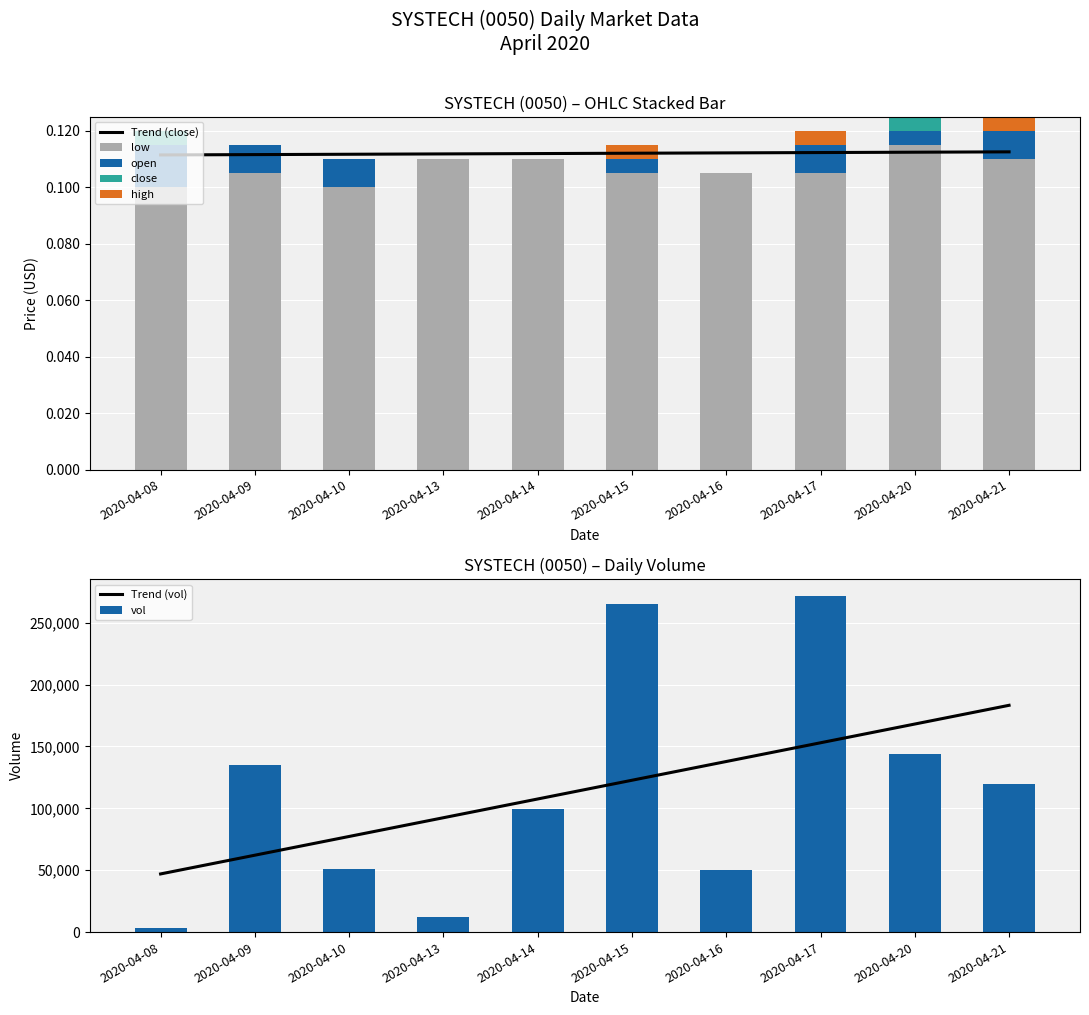

Reading left to right, transcribe all the data shown in this chart.

open: 2020-04-08=0.1	2020-04-09=0.1	2020-04-10=0.1	2020-04-13=0.1	2020-04-14=0.1	2020-04-15=0.1	2020-04-16=0.1	2020-04-17=0.1	2020-04-20=0.1	2020-04-21=0.1
close: 2020-04-08=0.1	2020-04-09=0.1	2020-04-10=0.1	2020-04-13=0.1	2020-04-14=0.1	2020-04-15=0.1	2020-04-16=0.1	2020-04-17=0.1	2020-04-20=0.1	2020-04-21=0.1
high: 2020-04-08=0.1	2020-04-09=0.1	2020-04-10=0.1	2020-04-13=0.1	2020-04-14=0.1	2020-04-15=0.1	2020-04-16=0.1	2020-04-17=0.1	2020-04-20=0.1	2020-04-21=0.1
low: 2020-04-08=0.1	2020-04-09=0.1	2020-04-10=0.1	2020-04-13=0.1	2020-04-14=0.1	2020-04-15=0.1	2020-04-16=0.1	2020-04-17=0.1	2020-04-20=0.1	2020-04-21=0.1
vol: 2020-04-08=3100.0	2020-04-09=134900.0	2020-04-10=51100.0	2020-04-13=12000.0	2020-04-14=99400.0	2020-04-15=265000.0	2020-04-16=50000.0	2020-04-17=271600.0	2020-04-20=144000.0	2020-04-21=120000.0